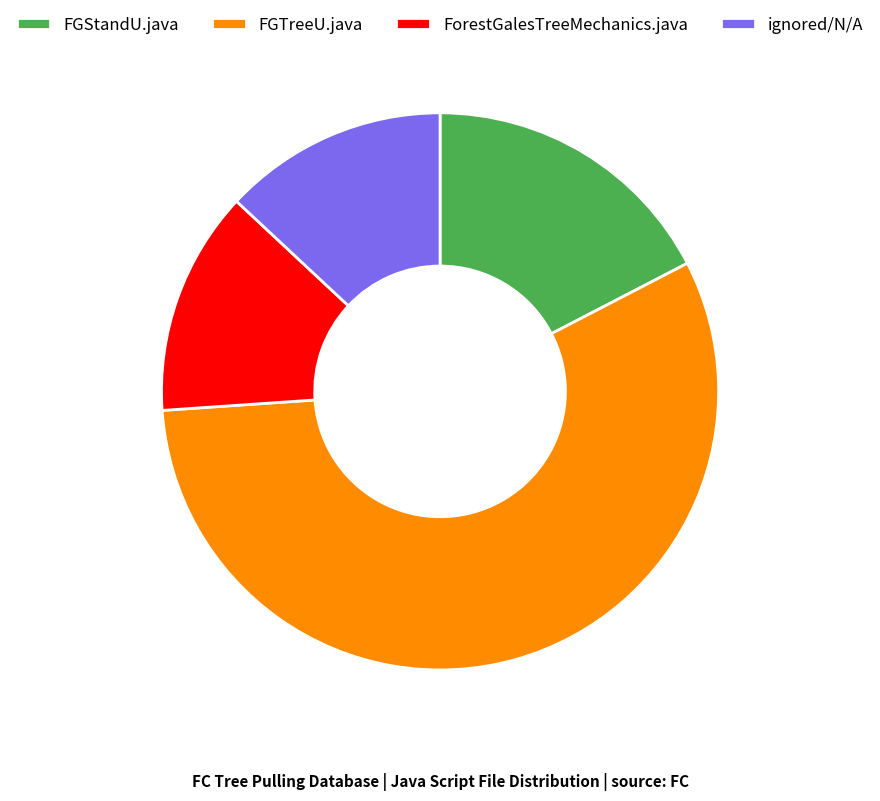

Which has a higher value, FGStandU.java or ForestGalesTreeMechanics.java?

FGStandU.java